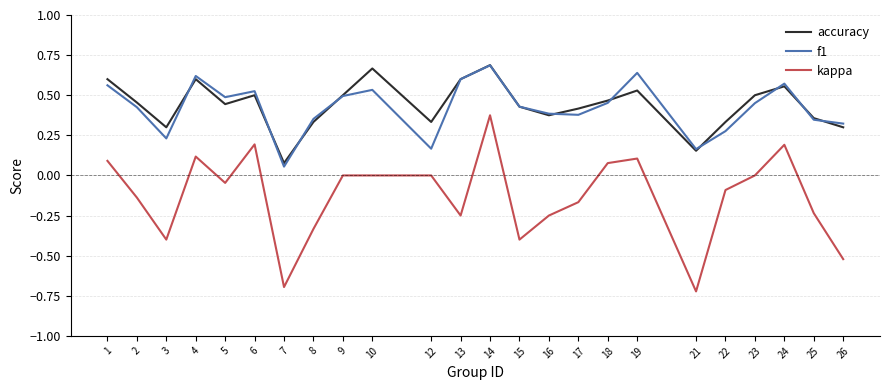

Between 17 and 18, which series saw the biggest shift?

kappa